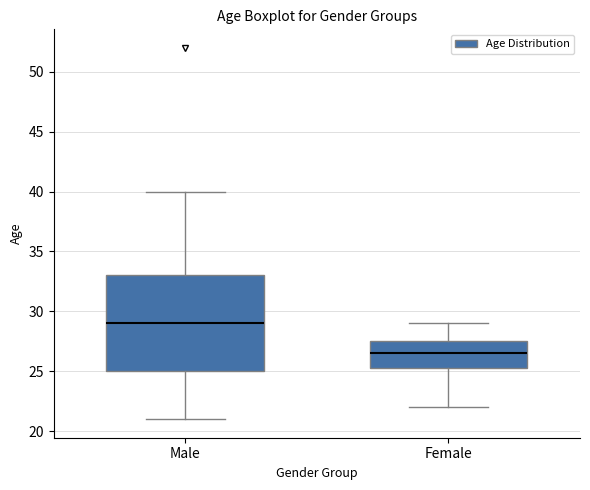

Which box's median line is the highest?

Male